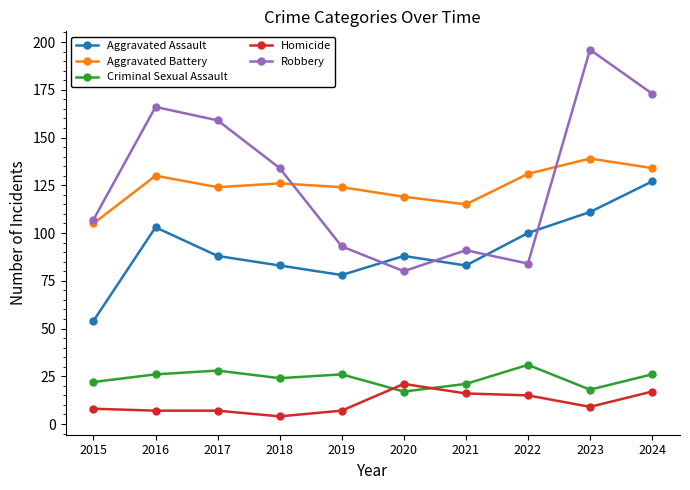

Is the value of Homicide at 2020 greater than the value of Aggravated Assault at 2022?

No